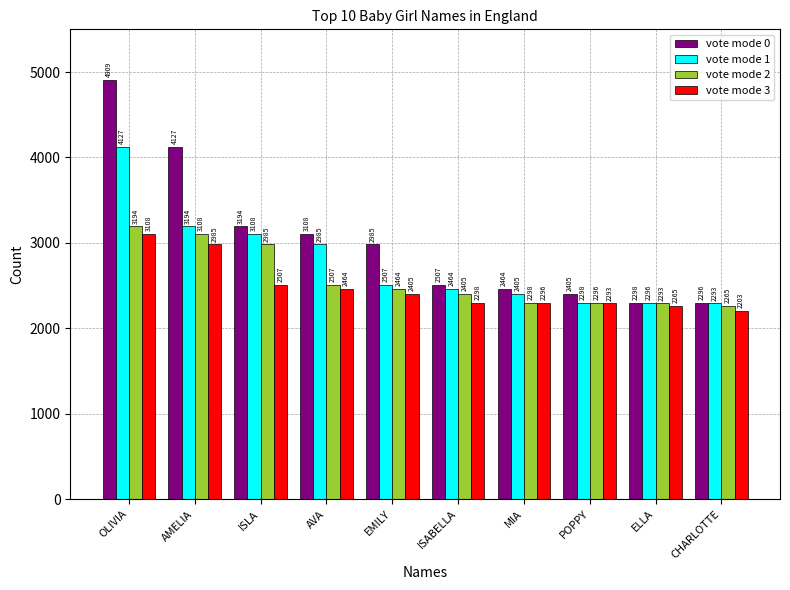

Rank the series by their average value, from lowest to highest.

vote mode 3, vote mode 2, vote mode 1, vote mode 0